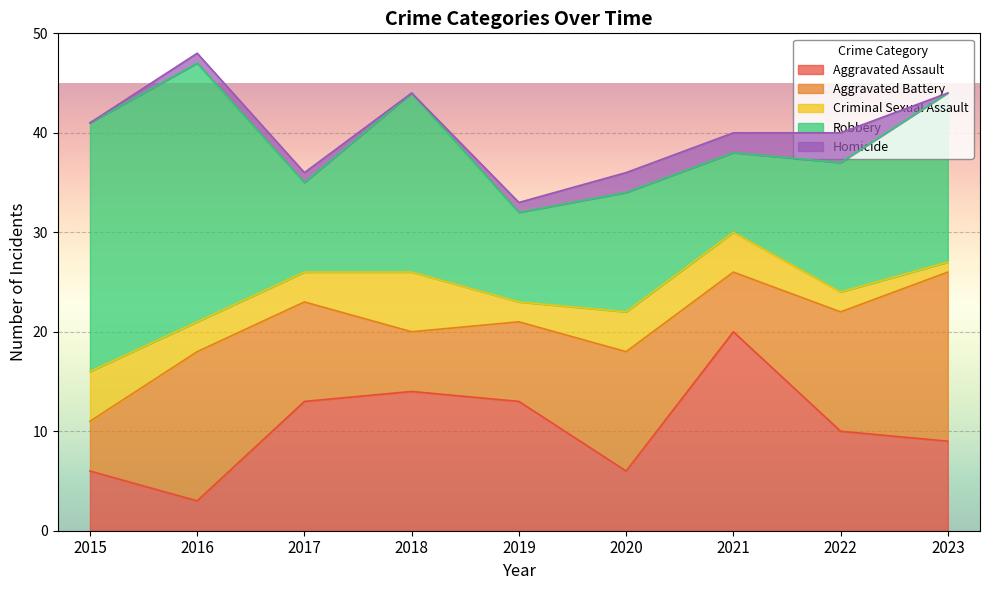

List the series in order of their peak value, highest first.

Robbery, Aggravated Assault, Aggravated Battery, Criminal Sexual Assault, Homicide